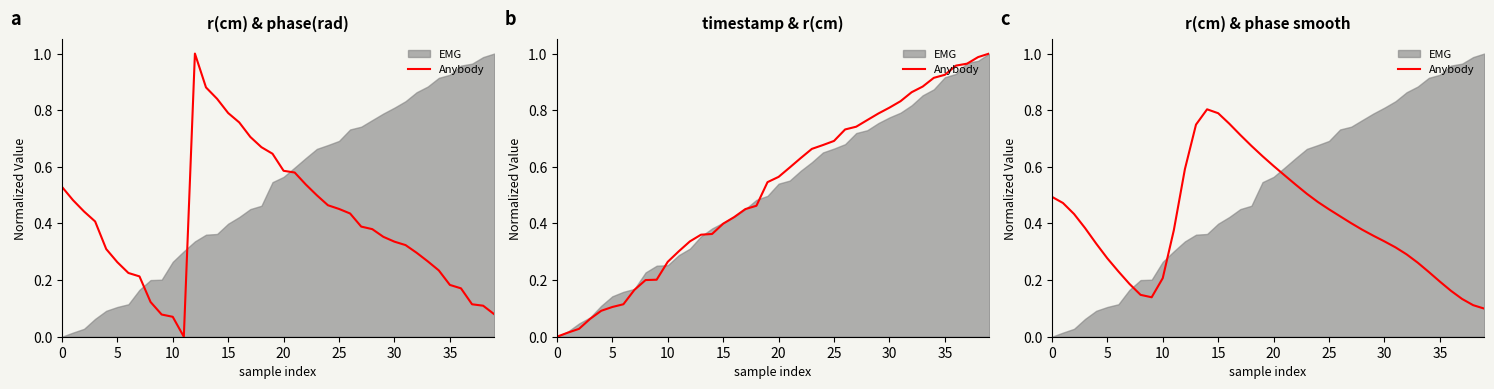

Count the values in the range 0 to 1.

40